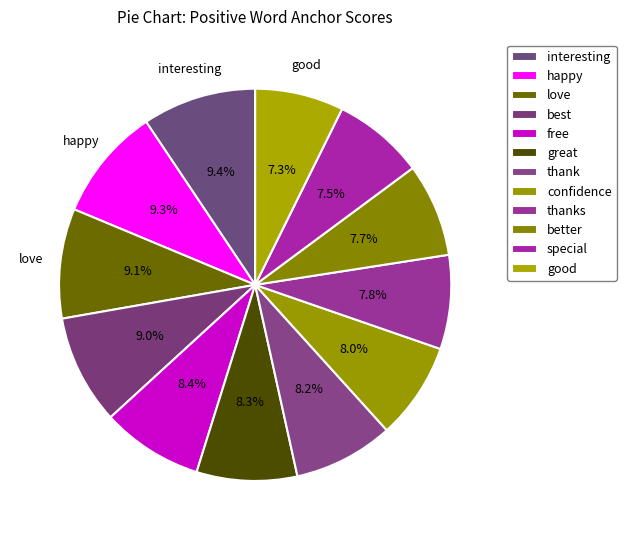

What percentage is the best slice, to the nearest percent?

9%